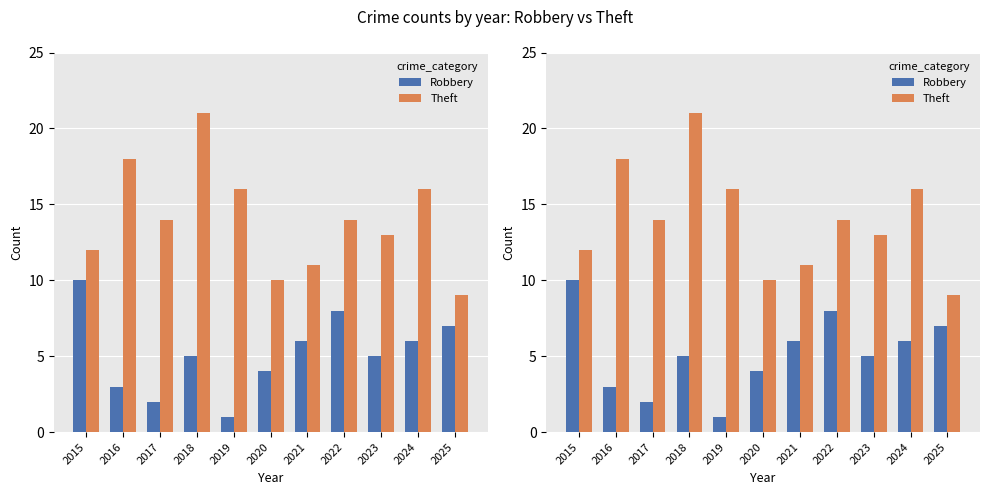

Which series changed the most between 2019 and 2023?

Robbery